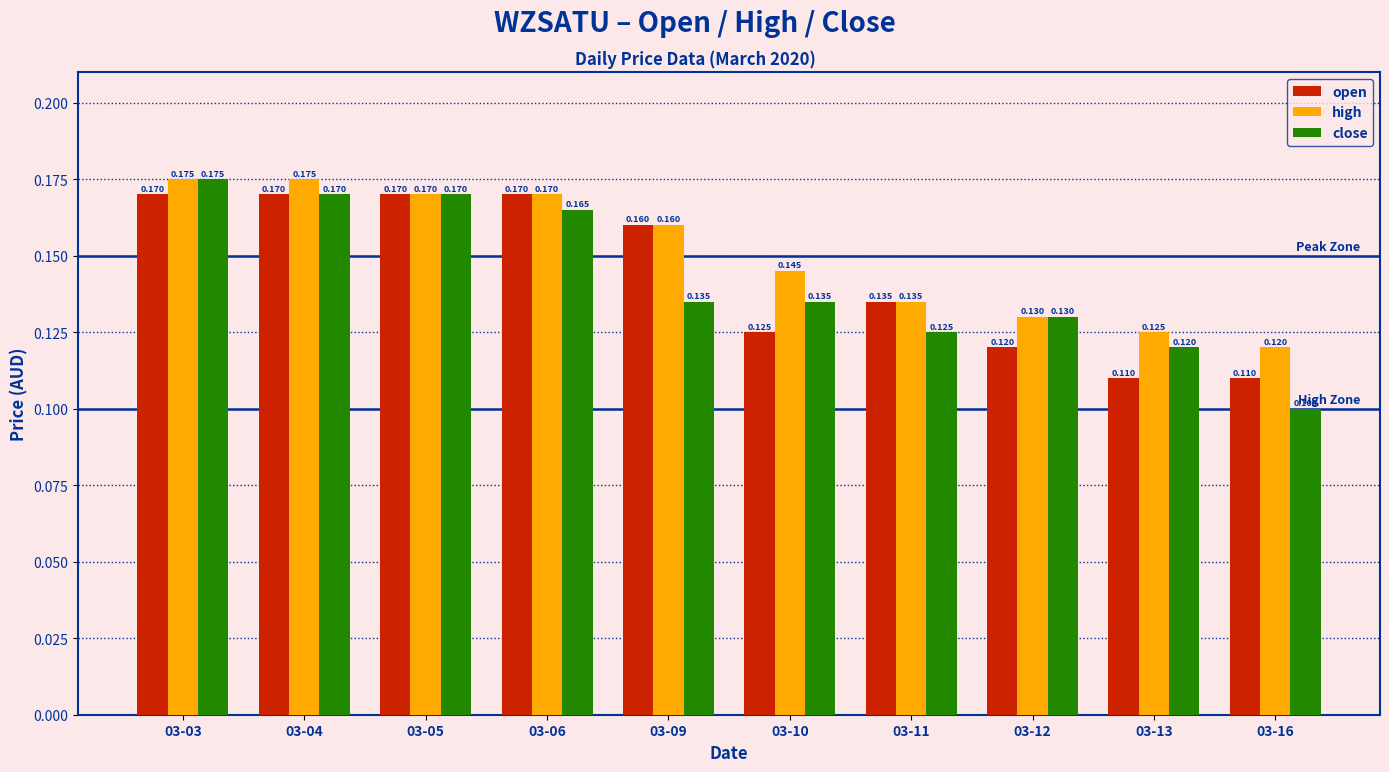

Which series has the largest range (max minus min)?

close